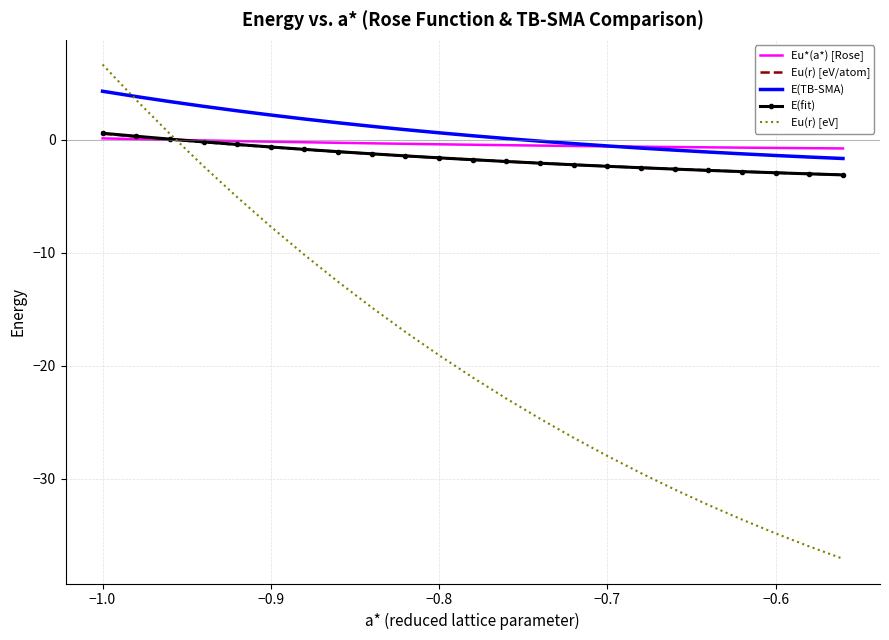

True or false: Eu(r) [eV] and Eu(r) [eV/atom] intersect in this chart.

True